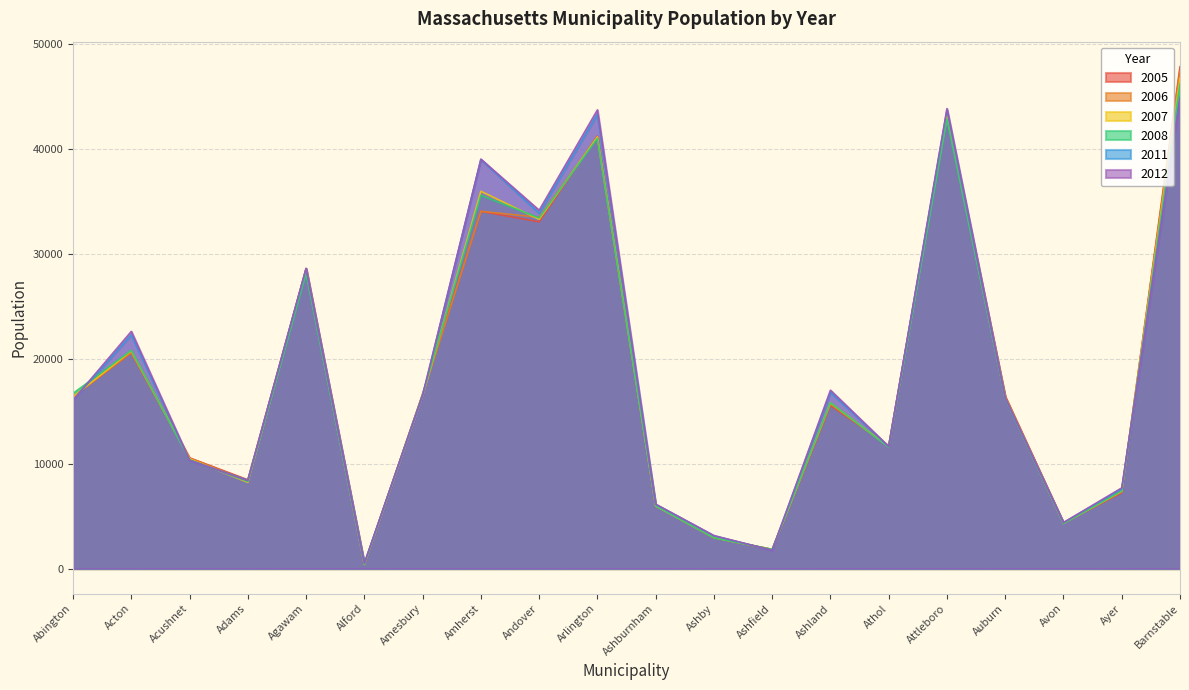

What are all the series names shown in the legend?

2005, 2006, 2007, 2008, 2011, 2012